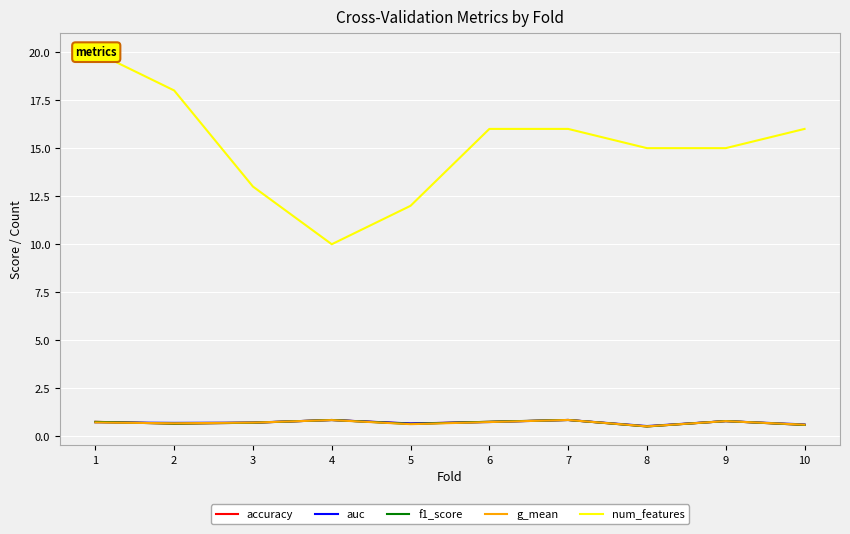

In f1_score, how many points are higher than both neighbors (excluding endpoints)?

3